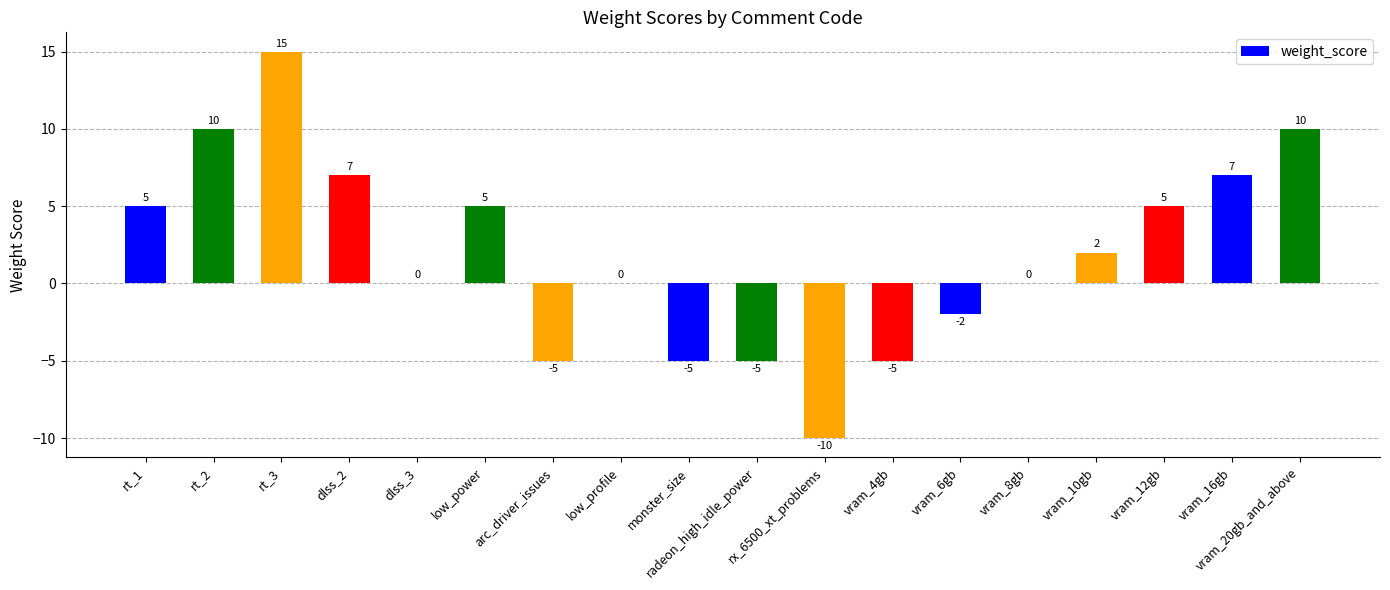

Are the bars horizontal?

No